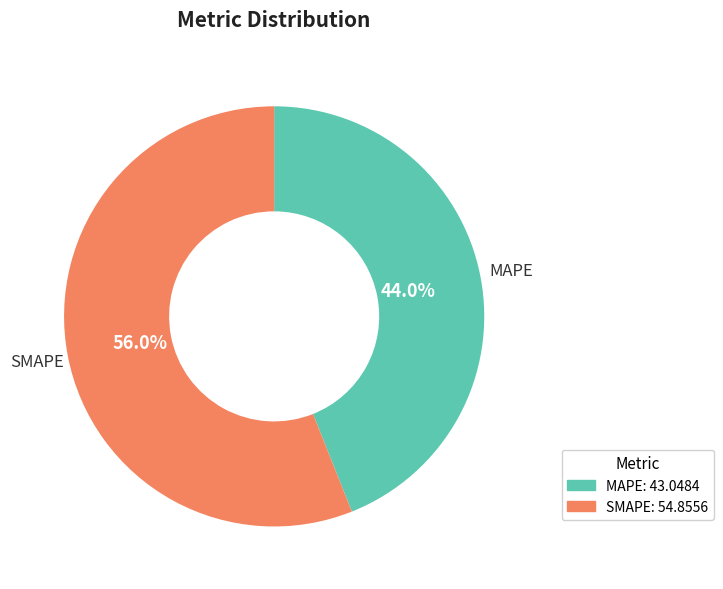

What percentage is the MAPE slice, to the nearest percent?

44%